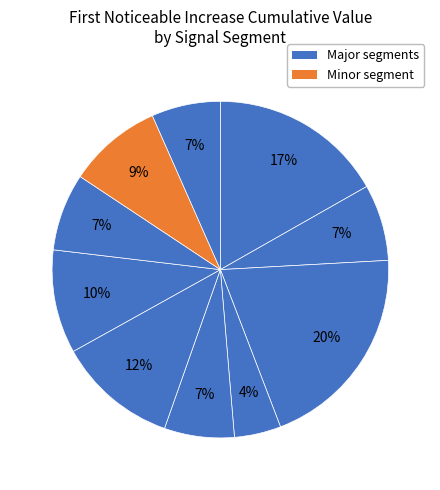

How many segments does this pie chart have?

10